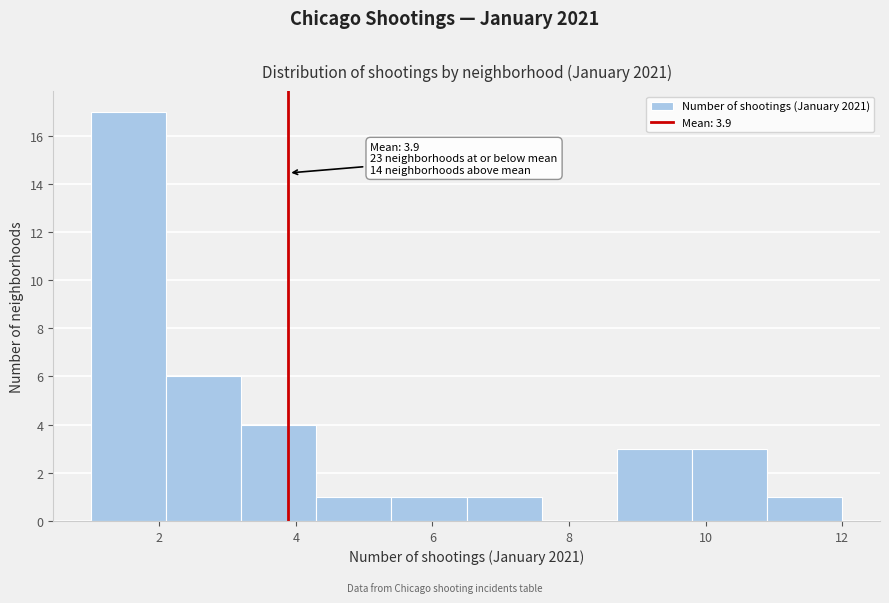

Over which range of the x-axis is the bar tallest?

1.0 to 2.1